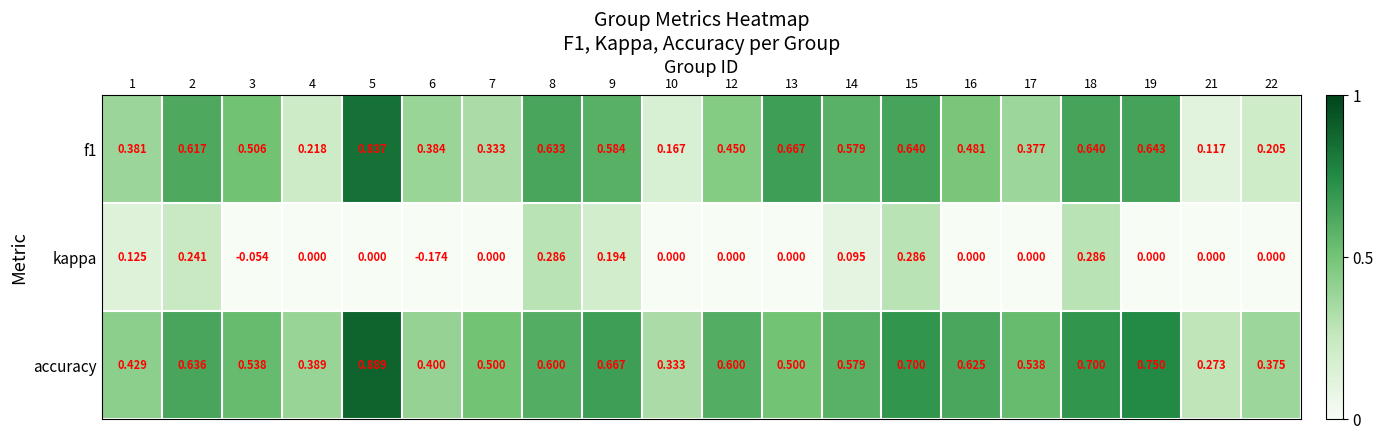

Is the value of kappa at 21 greater than the value of accuracy at 5?

No